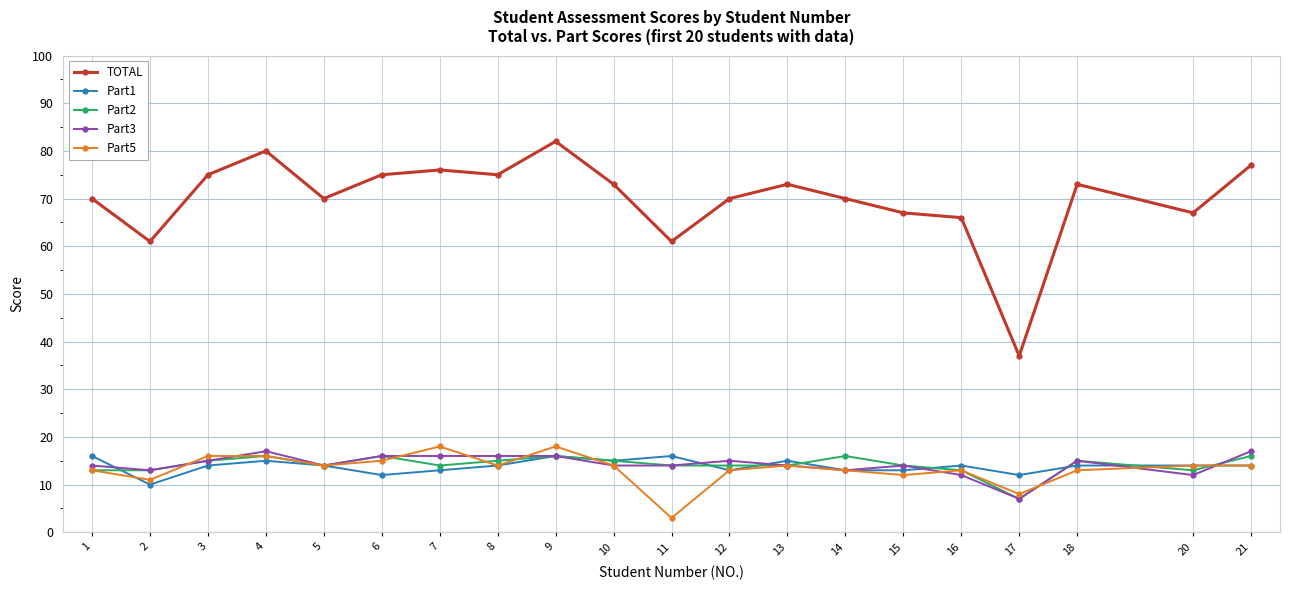

The Part2 series shows 6 at 9. True or false?

False